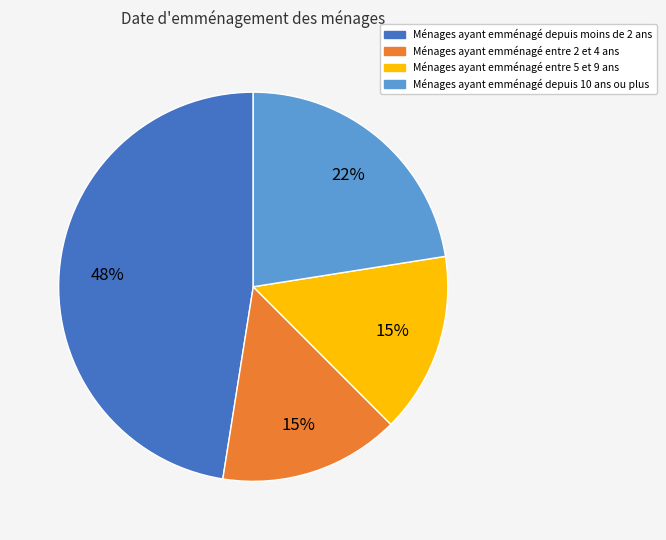

True or false: Ménages ayant emménagé depuis moins de 2 ans accounts for 48% of the total.

True